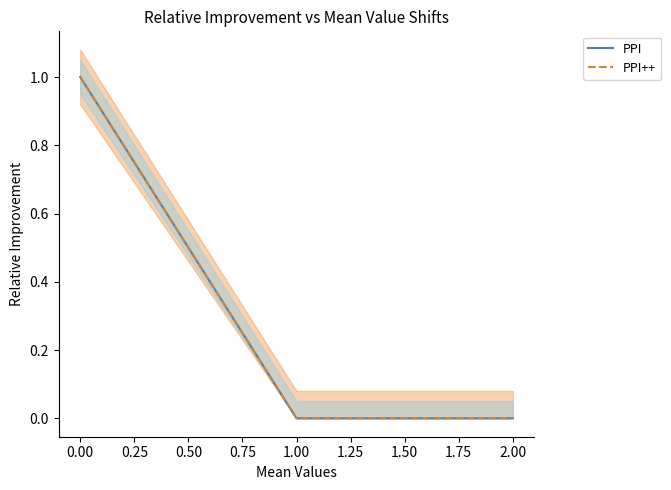

Which series has the largest total across all categories?

PPI